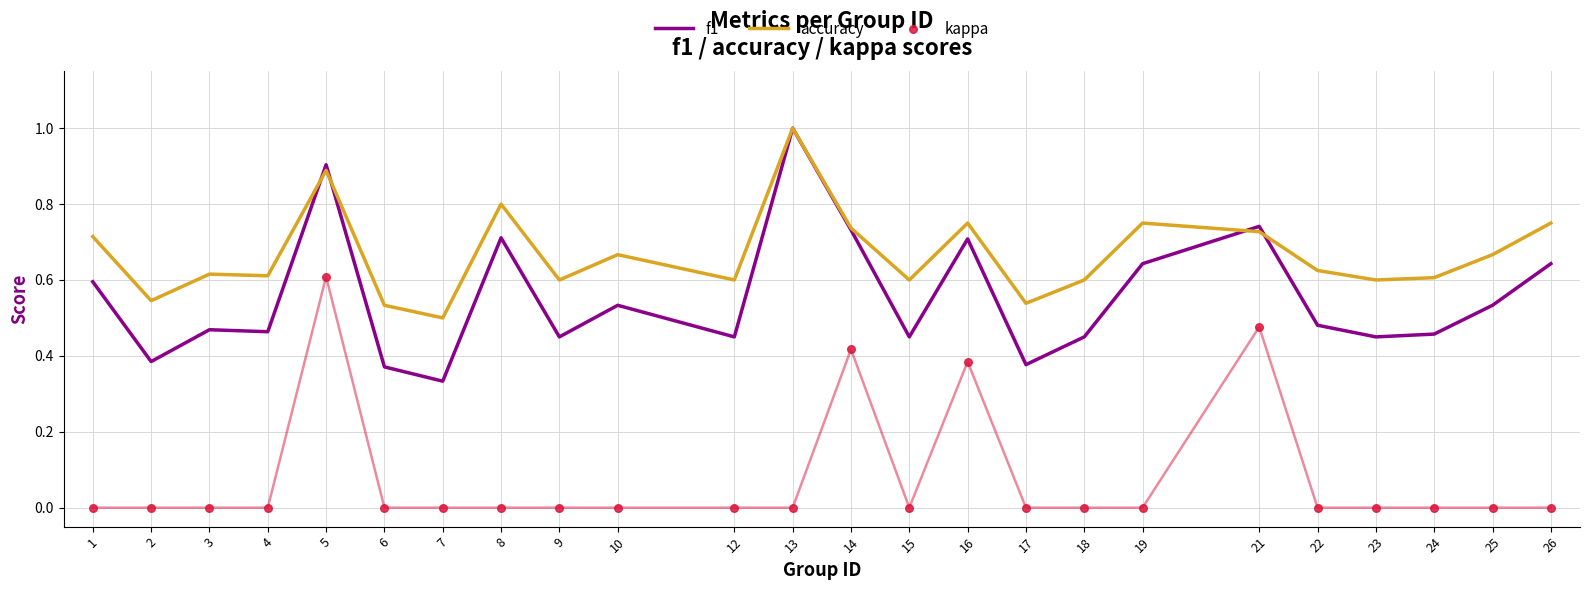

Is the value of accuracy at 19 greater than the value of kappa at 17?

Yes